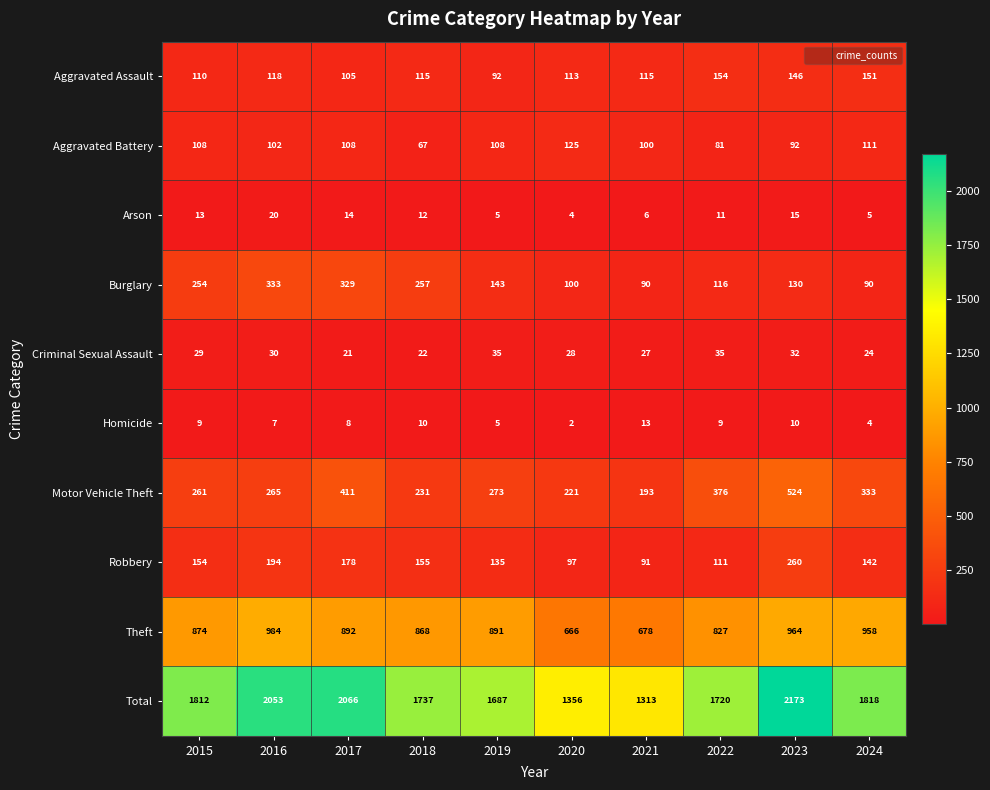

Which series changed the most between 2019 and 2022?

Motor Vehicle Theft